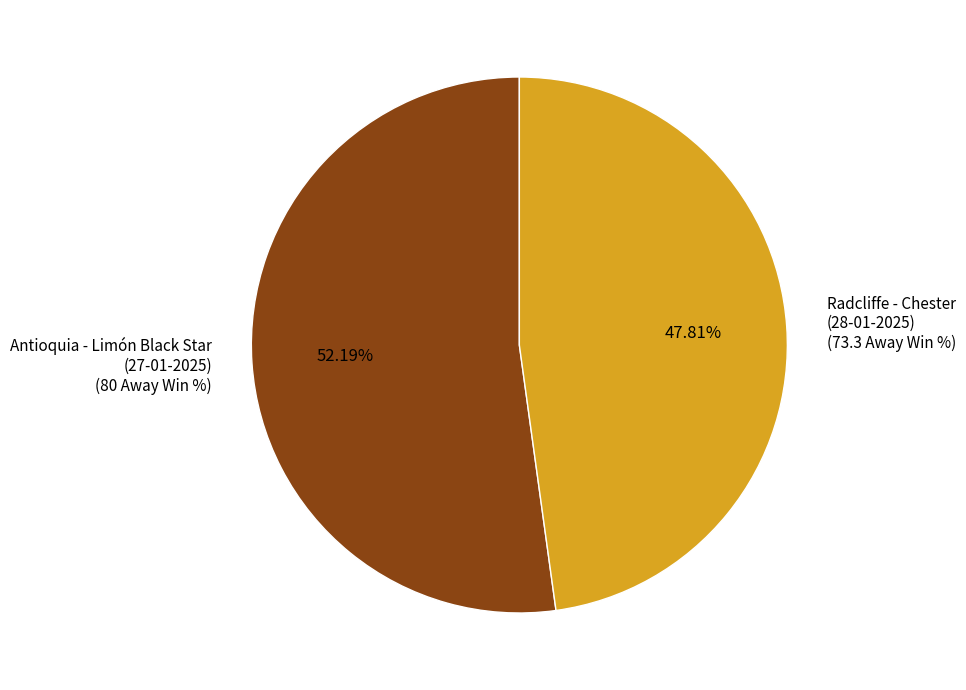

Between Antioquia - Limón Black Star (27-01-2025) (80 Away Win %) and Radcliffe - Chester (28-01-2025) (73.3 Away Win %), which is larger?

Antioquia - Limón Black Star (27-01-2025) (80 Away Win %)